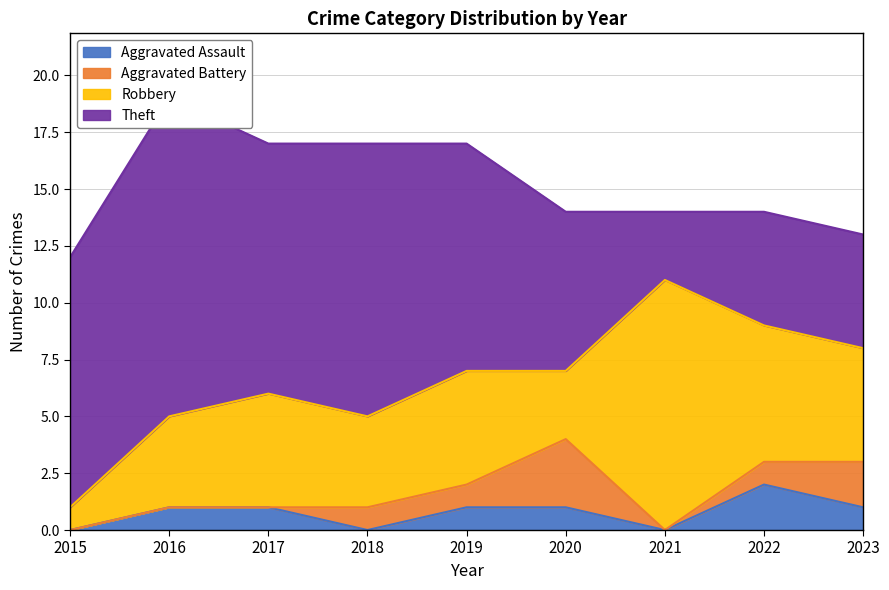

The value of Theft at 2020 is 7. True or false?

True